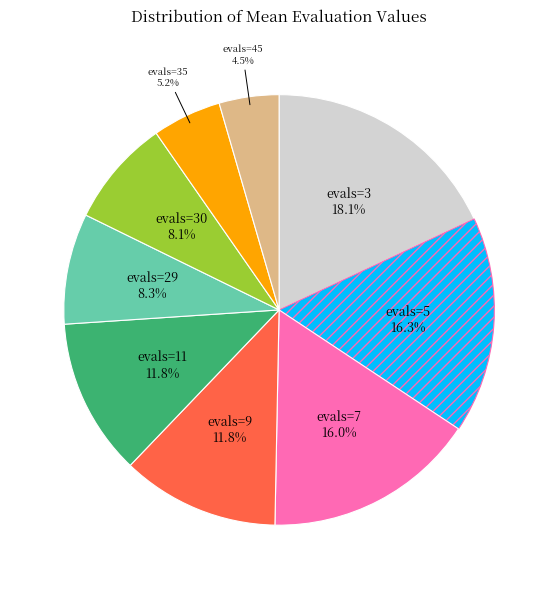

Which category has the biggest portion of the pie?

evals=3